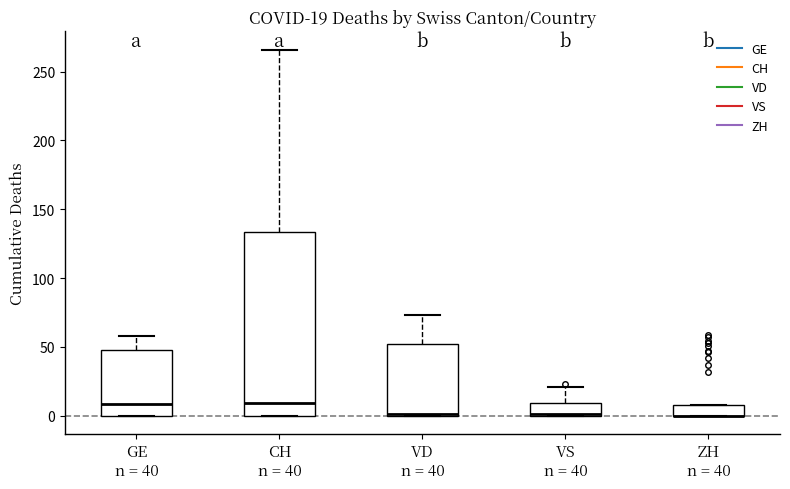

Which box is the tallest, from its lower edge to its upper edge?

CH n = 40